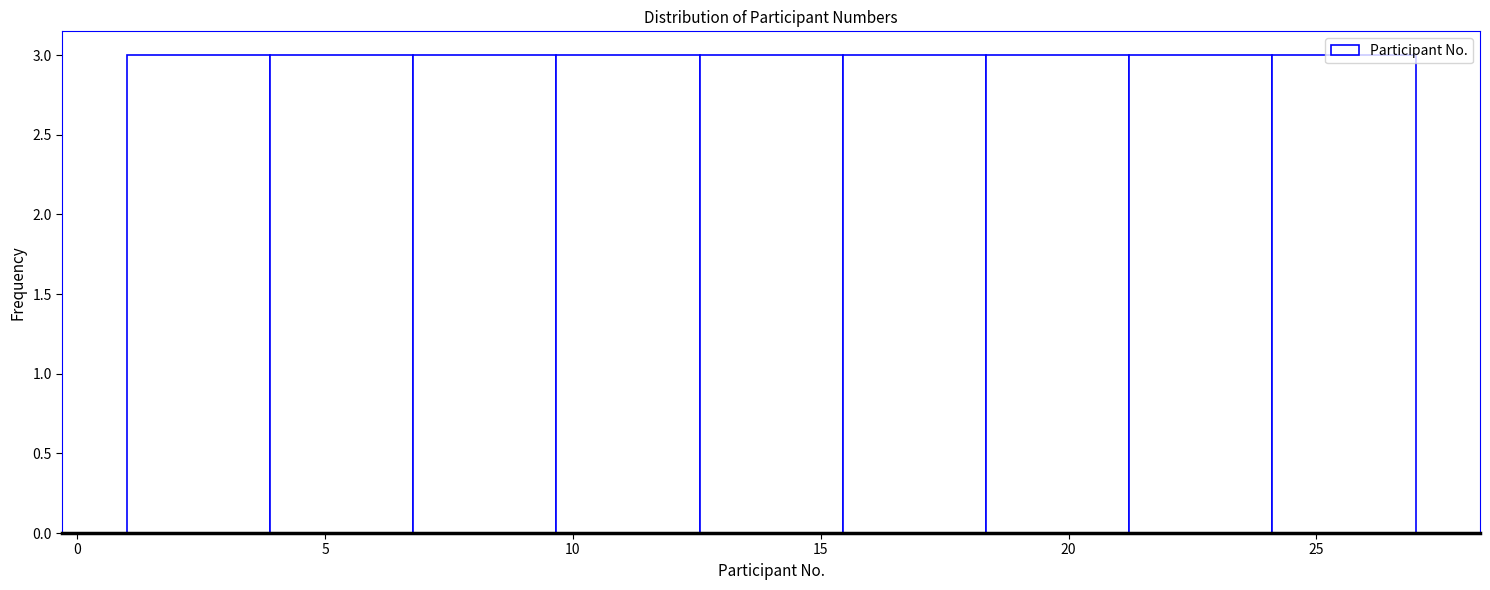

What is the height of the bar covering 4.0 to 7.0 on the x-axis? Neither the bar edges nor the heights are printed on the chart, so give them approximately, as read against the axes.

3